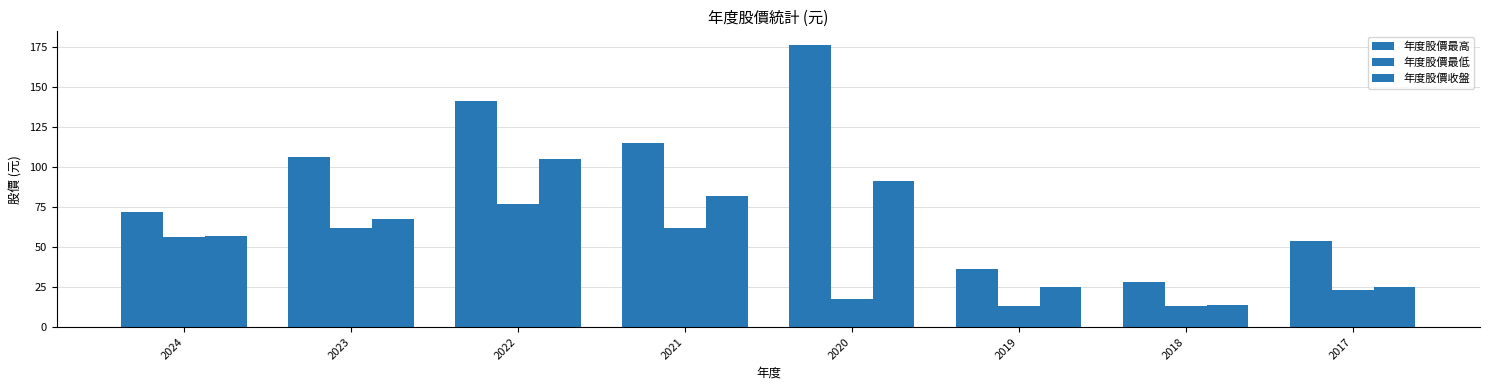

The value of 年度股價收盤 at 2017 is 38.1. True or false?

False